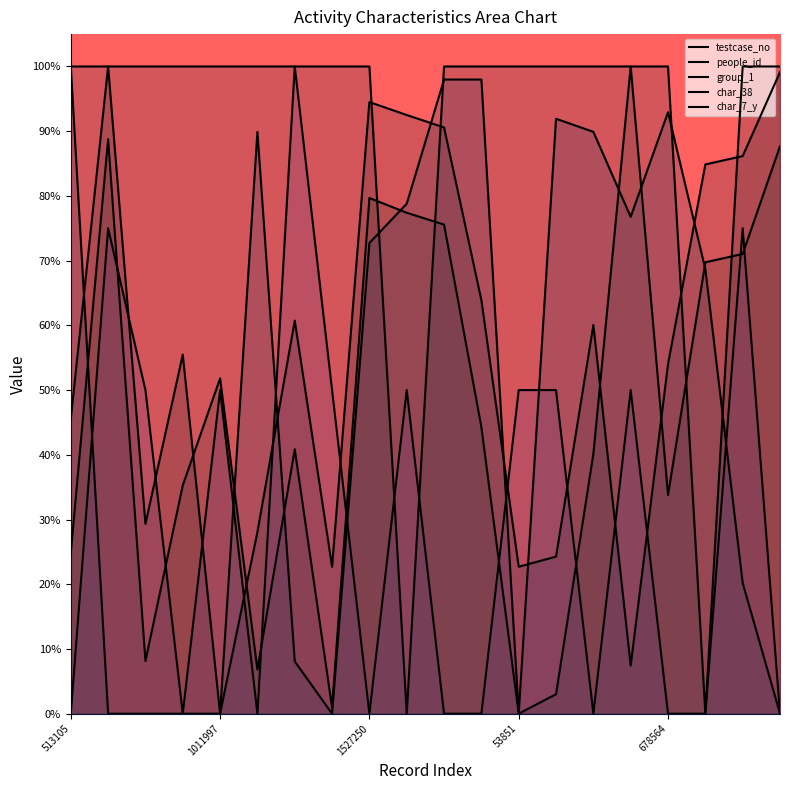

Which series ends up on top after the final intersection of char_7_y and char_38?

char_7_y